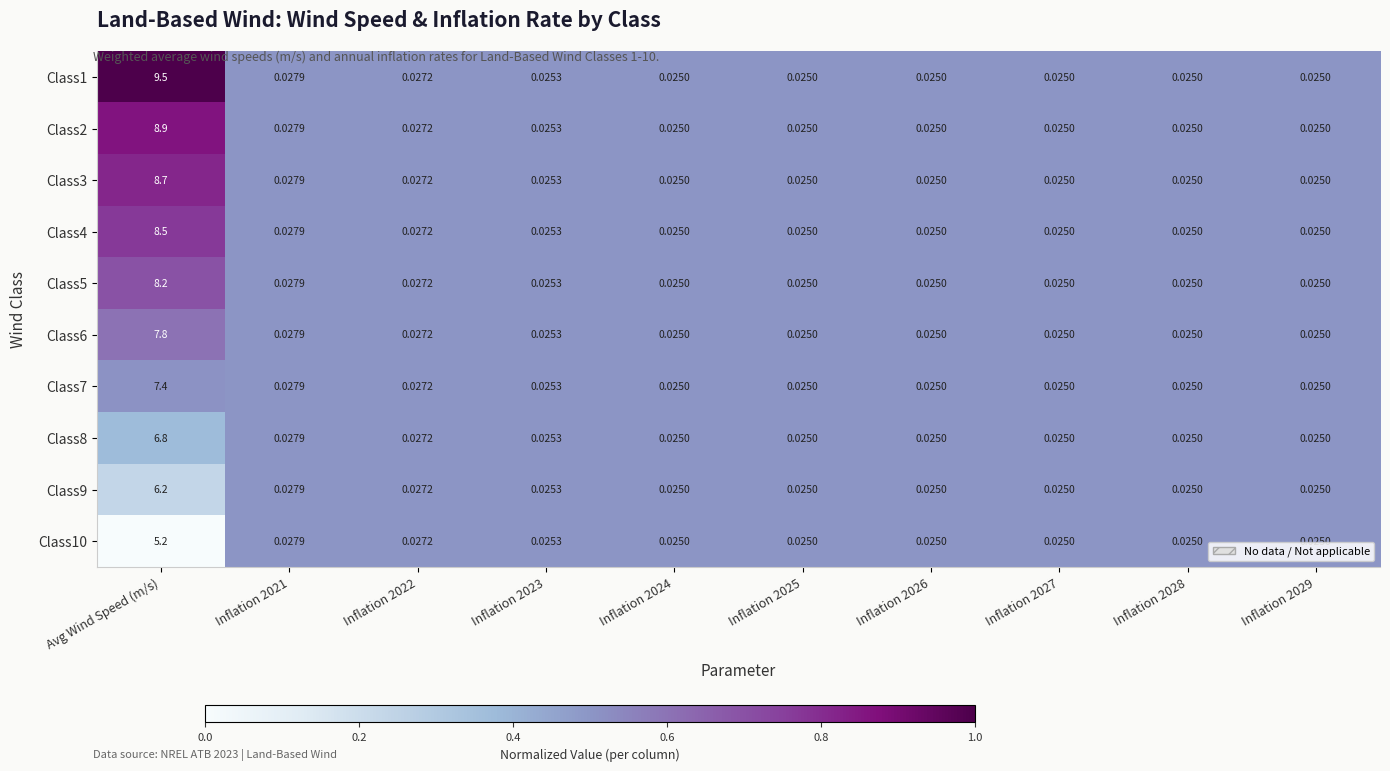

At which category is the sum across all series the highest?

Avg Wind Speed (m/s)